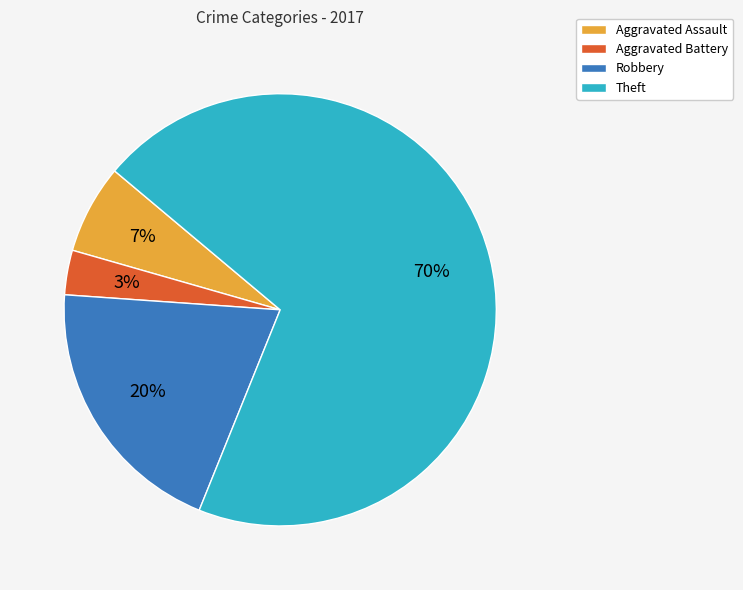

Combined, do Aggravated Battery and Robbery account for over 50%?

No